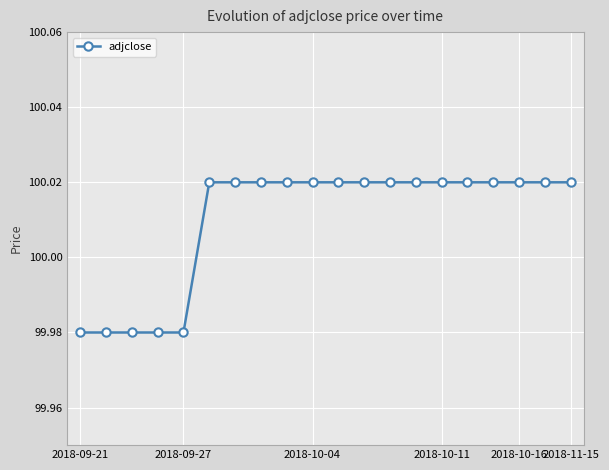

Count the values in the range 100 to 101.

15